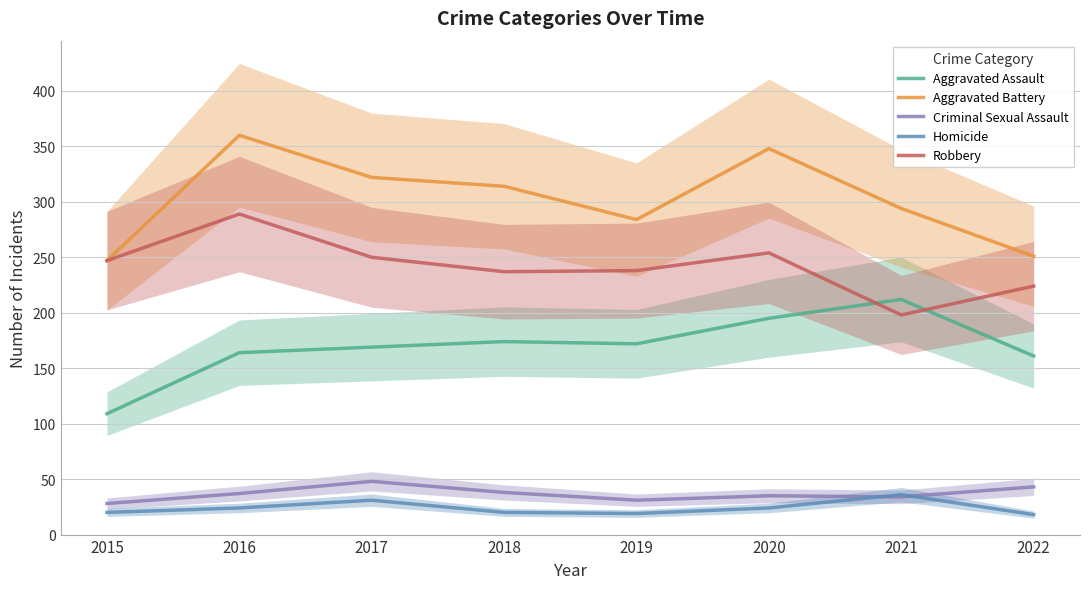

True or false: Homicide has a value of 31 at 2017.

True